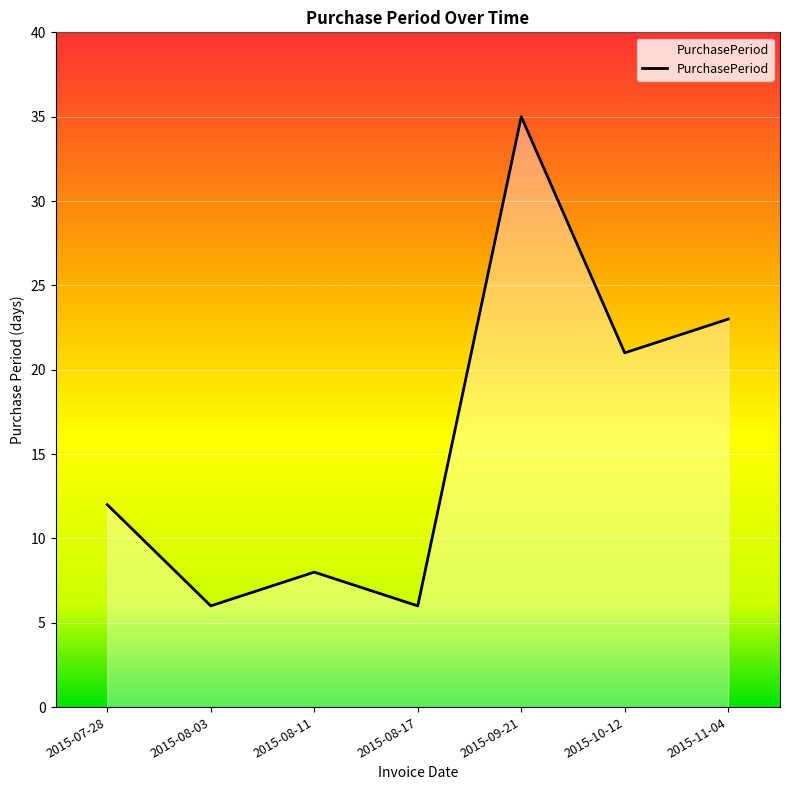

At which label is the value closest to 20?

2015-10-12